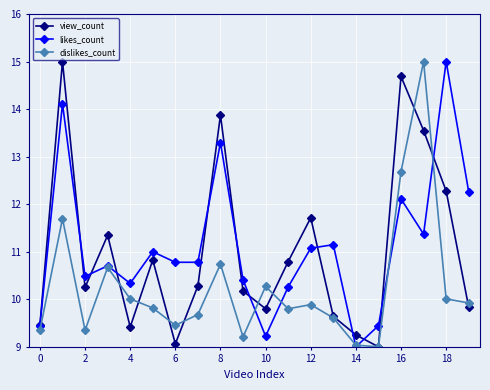

Count the number of data series in this chart.

3